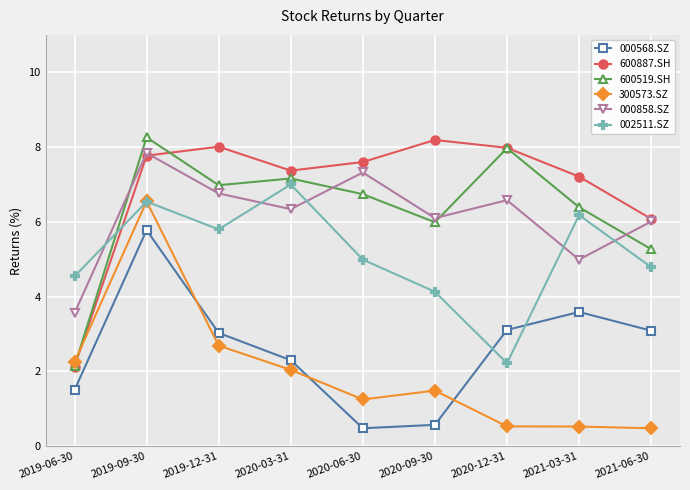

True or false: 600887.SH and 000568.SZ intersect in this chart.

False